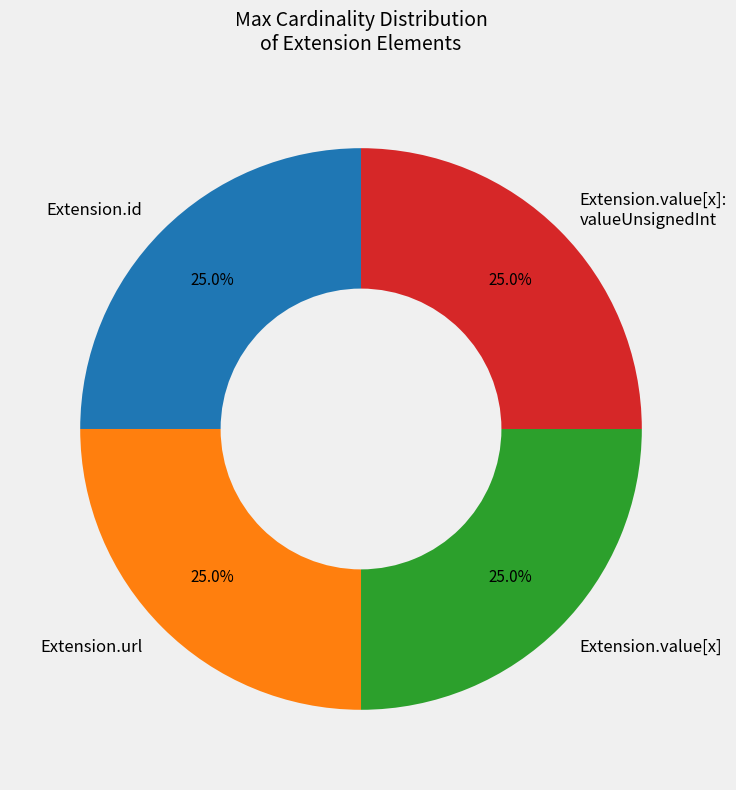

The Extension.id slice represents 1% of the pie. True or false?

False